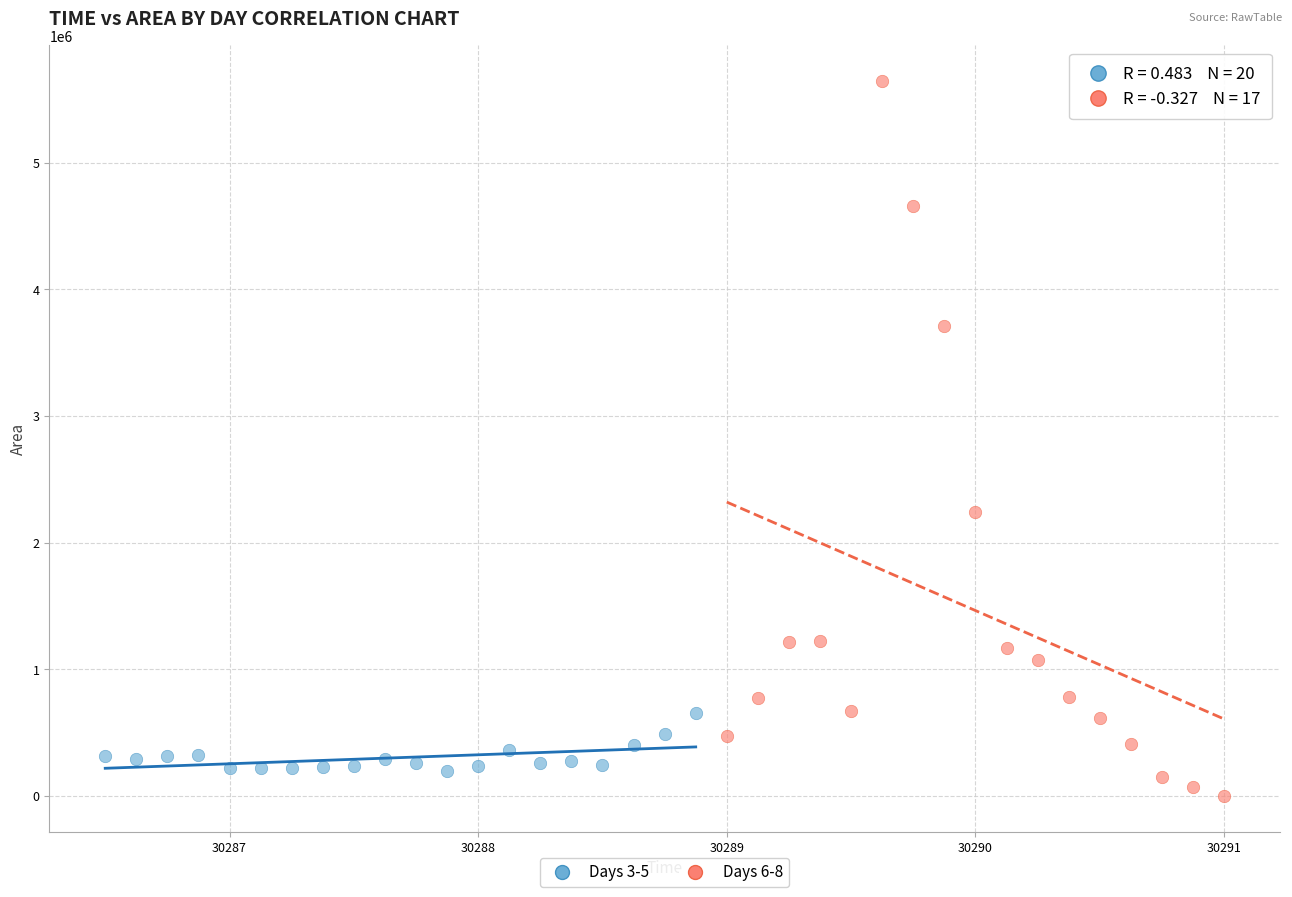

Which series has the widest spread of Y values?

Days 6-8